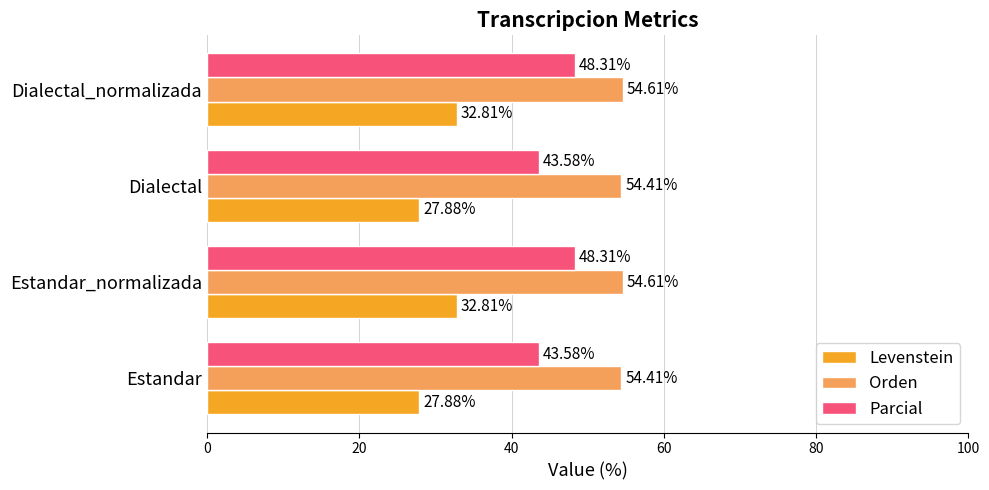

Rank the series by their average value, from lowest to highest.

Levenstein, Parcial, Orden